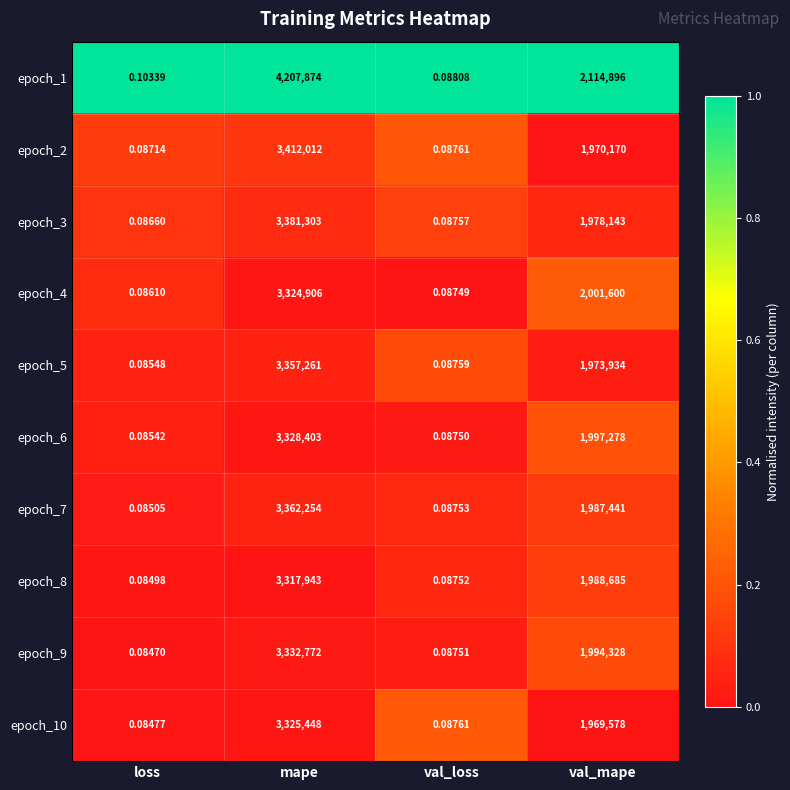

At which label is epoch_1 closest to 2103937?

val_mape